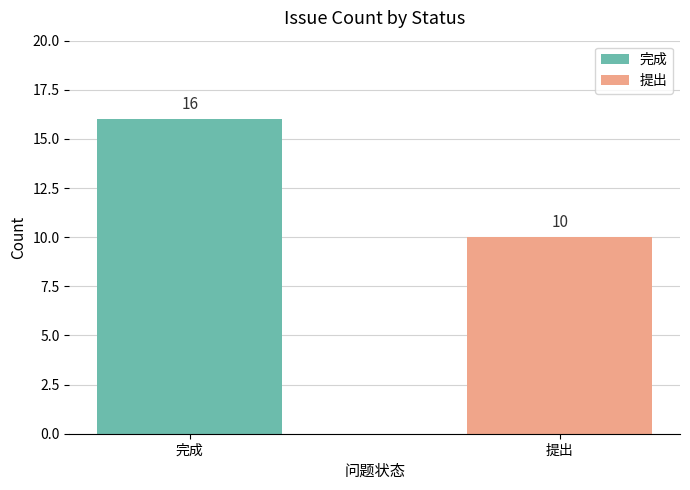

What position from the right is 提出?

1